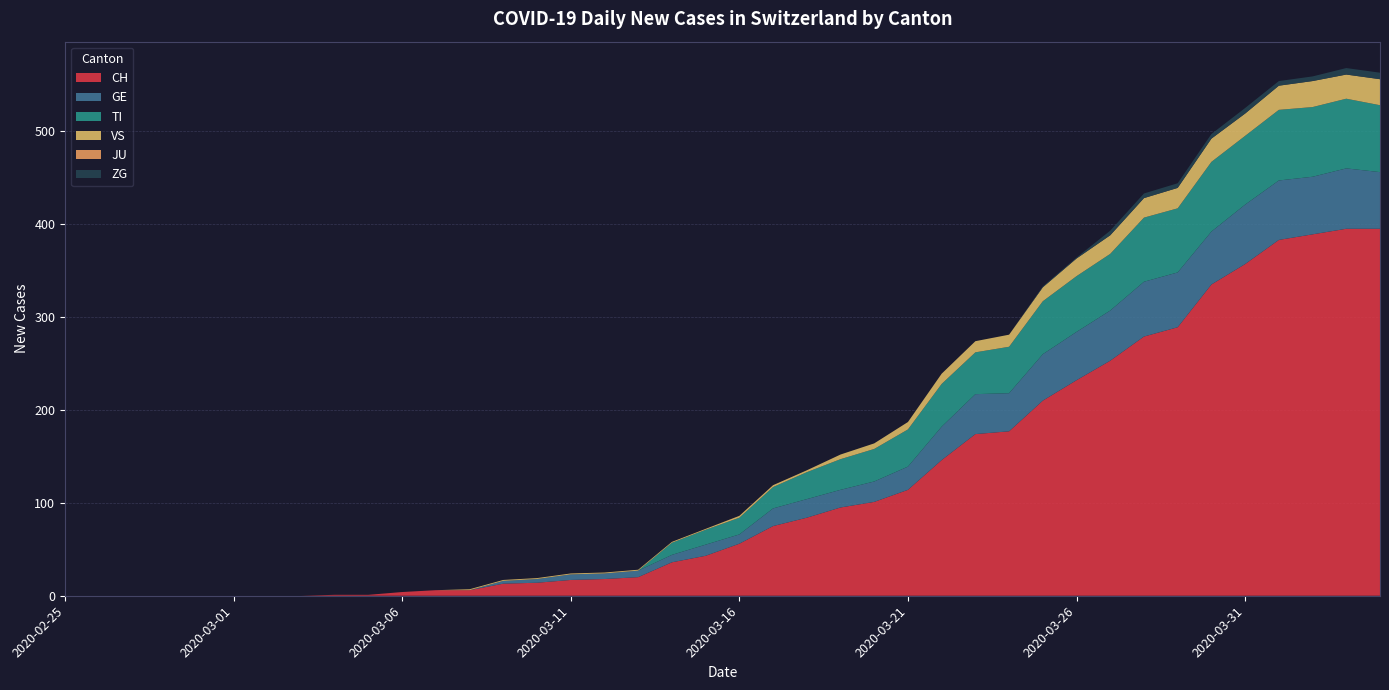

Reading left to right, transcribe all the data shown in this chart.

CH: 2020-02-25=0	2020-02-26=0	2020-02-27=0	2020-02-28=0	2020-02-29=0	2020-03-01=0	2020-03-02=0	2020-03-03=0	2020-03-04=1	2020-03-05=1	2020-03-06=4	2020-03-07=6	2020-03-08=6	2020-03-09=13	2020-03-10=14	2020-03-11=17	2020-03-12=18	2020-03-13=20	2020-03-14=36	2020-03-15=43	2020-03-16=56	2020-03-17=75	2020-03-18=84	2020-03-19=95	2020-03-20=101	2020-03-21=114	2020-03-22=146	2020-03-23=174	2020-03-24=177	2020-03-25=210	2020-03-26=232	2020-03-27=253	2020-03-28=279	2020-03-29=289	2020-03-30=335	2020-03-31=357	2020-04-01=383	2020-04-02=389	2020-04-03=395	2020-04-04=395
GE: 2020-02-25=0	2020-02-26=0	2020-02-27=0	2020-02-28=0	2020-02-29=0	2020-03-01=0	2020-03-02=0	2020-03-03=0	2020-03-04=0	2020-03-05=0	2020-03-06=0	2020-03-07=0	2020-03-08=0	2020-03-09=3	2020-03-10=4	2020-03-11=6	2020-03-12=6	2020-03-13=7	2020-03-14=8	2020-03-15=12	2020-03-16=10	2020-03-17=19	2020-03-18=20	2020-03-19=19	2020-03-20=22	2020-03-21=25	2020-03-22=36	2020-03-23=43	2020-03-24=41	2020-03-25=50	2020-03-26=52	2020-03-27=54	2020-03-28=59	2020-03-29=59	2020-03-30=57	2020-03-31=64	2020-04-01=64	2020-04-02=62	2020-04-03=65	2020-04-04=61
TI: 2020-02-25=0	2020-02-26=0	2020-02-27=0	2020-02-28=0	2020-02-29=0	2020-03-01=0	2020-03-02=0	2020-03-03=0	2020-03-04=0	2020-03-05=0	2020-03-06=0	2020-03-07=0	2020-03-08=0	2020-03-09=0	2020-03-10=0	2020-03-11=0	2020-03-12=0	2020-03-13=0	2020-03-14=13	2020-03-15=16	2020-03-16=18	2020-03-17=23	2020-03-18=29	2020-03-19=33	2020-03-20=35	2020-03-21=40	2020-03-22=46	2020-03-23=45	2020-03-24=50	2020-03-25=57	2020-03-26=60	2020-03-27=61	2020-03-28=69	2020-03-29=69	2020-03-30=75	2020-03-31=74	2020-04-01=76	2020-04-02=75	2020-04-03=75	2020-04-04=72
VS: 2020-02-25=0	2020-02-26=0	2020-02-27=0	2020-02-28=0	2020-02-29=0	2020-03-01=0	2020-03-02=0	2020-03-03=0	2020-03-04=0	2020-03-05=0	2020-03-06=0	2020-03-07=0	2020-03-08=1	2020-03-09=1	2020-03-10=1	2020-03-11=1	2020-03-12=1	2020-03-13=1	2020-03-14=1	2020-03-15=1	2020-03-16=2	2020-03-17=2	2020-03-18=2	2020-03-19=5	2020-03-20=6	2020-03-21=8	2020-03-22=11	2020-03-23=12	2020-03-24=13	2020-03-25=15	2020-03-26=19	2020-03-27=20	2020-03-28=21	2020-03-29=22	2020-03-30=25	2020-03-31=24	2020-04-01=26	2020-04-02=28	2020-04-03=26	2020-04-04=28
JU: 2020-02-25=0	2020-02-26=0	2020-02-27=0	2020-02-28=0	2020-02-29=0	2020-03-01=0	2020-03-02=0	2020-03-03=0	2020-03-04=0	2020-03-05=0	2020-03-06=0	2020-03-07=0	2020-03-08=0	2020-03-09=0	2020-03-10=0	2020-03-11=0	2020-03-12=0	2020-03-13=0	2020-03-14=0	2020-03-15=0	2020-03-16=0	2020-03-17=0	2020-03-18=0	2020-03-19=0	2020-03-20=0	2020-03-21=0	2020-03-22=0	2020-03-23=0	2020-03-24=0	2020-03-25=0	2020-03-26=0	2020-03-27=0	2020-03-28=0	2020-03-29=0	2020-03-30=0	2020-03-31=0	2020-04-01=0	2020-04-02=0	2020-04-03=0	2020-04-04=0
ZG: 2020-02-25=0	2020-02-26=0	2020-02-27=0	2020-02-28=0	2020-02-29=0	2020-03-01=0	2020-03-02=0	2020-03-03=0	2020-03-04=0	2020-03-05=0	2020-03-06=0	2020-03-07=0	2020-03-08=0	2020-03-09=0	2020-03-10=0	2020-03-11=0	2020-03-12=0	2020-03-13=0	2020-03-14=0	2020-03-15=0	2020-03-16=0	2020-03-17=0	2020-03-18=0	2020-03-19=0	2020-03-20=0	2020-03-21=0	2020-03-22=0	2020-03-23=0	2020-03-24=0	2020-03-25=1	2020-03-26=1	2020-03-27=5	2020-03-28=5	2020-03-29=5	2020-03-30=5	2020-03-31=6	2020-04-01=5	2020-04-02=5	2020-04-03=7	2020-04-04=7